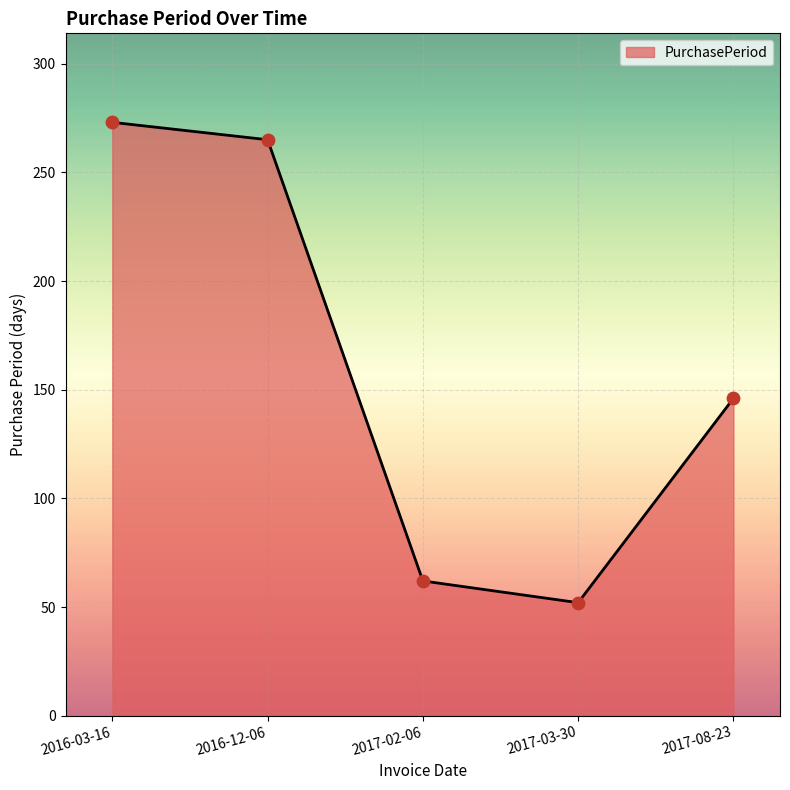

What is the change in value from 2017-03-30 to 2017-08-23?

+94